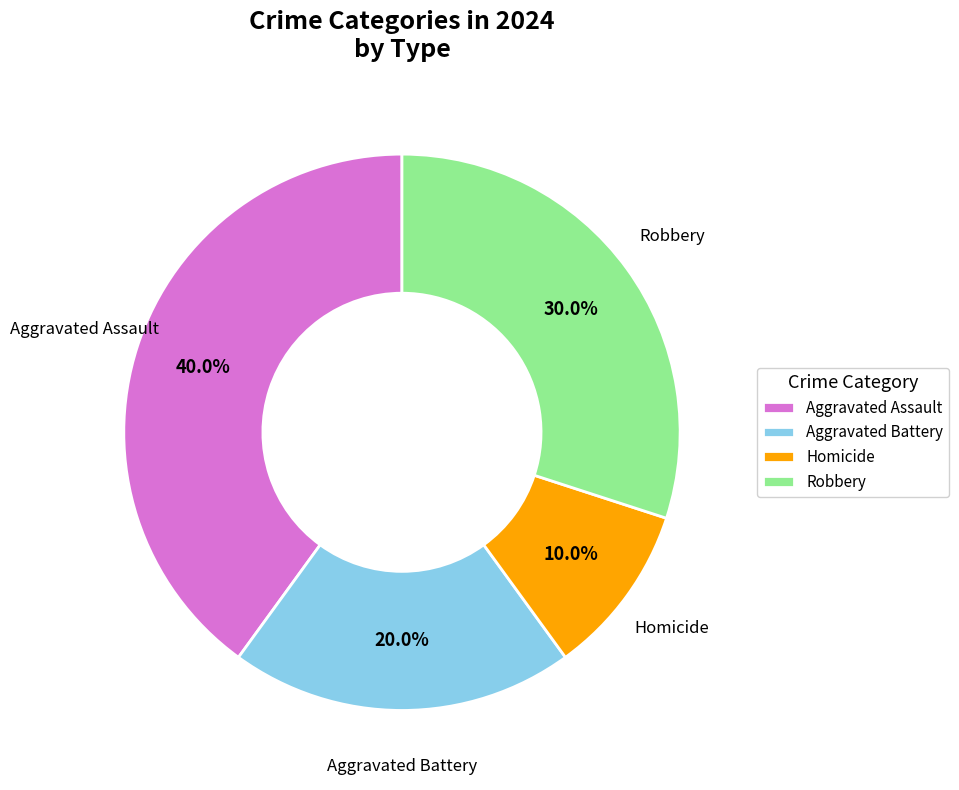

Which has a higher value, Aggravated Battery or Homicide?

Aggravated Battery